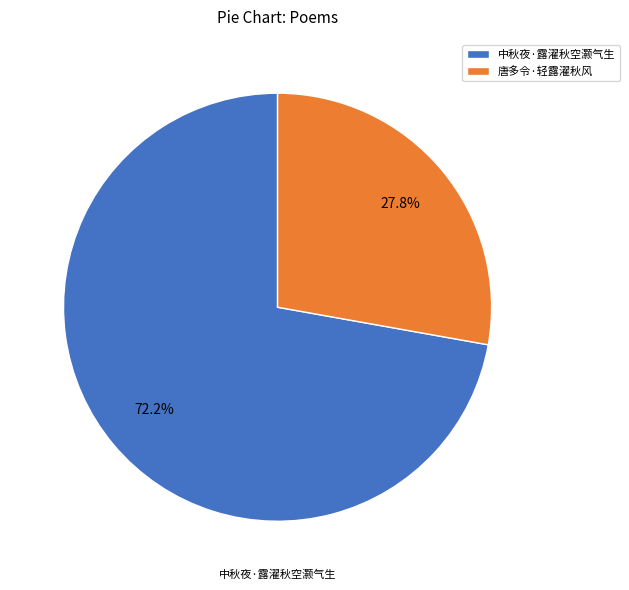

What is the ratio of the value at 中秋夜·露濯秋空灏气生 to the value at 唐多令·轻露濯秋风?

2.6